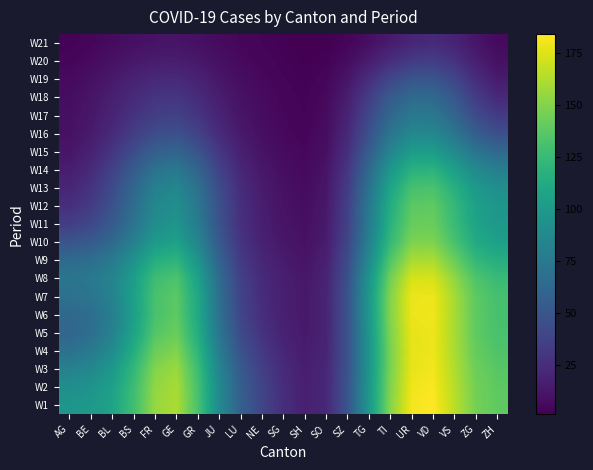

Which has a higher value, SG or UR?

UR